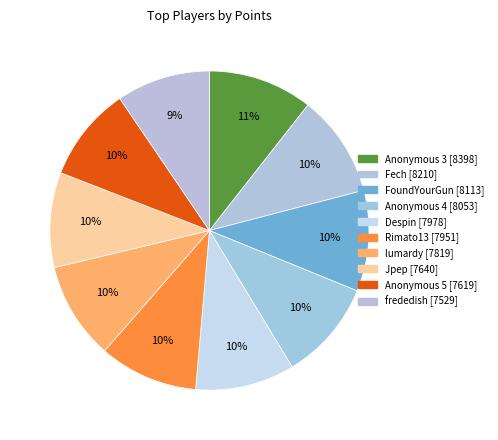

What is the ratio of the value at Rimato13 to the value at Anonymous 4?

1.0